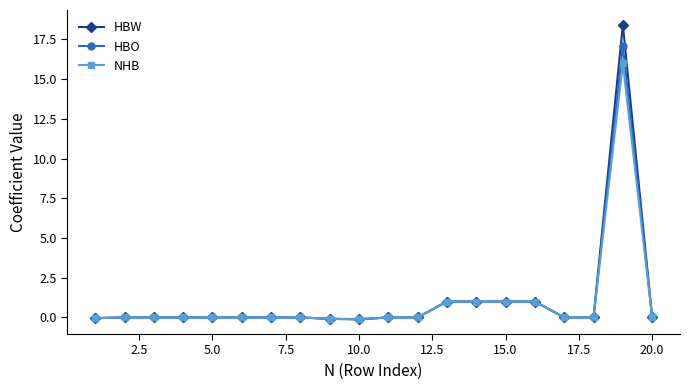

What is the greatest value displayed?

18.4